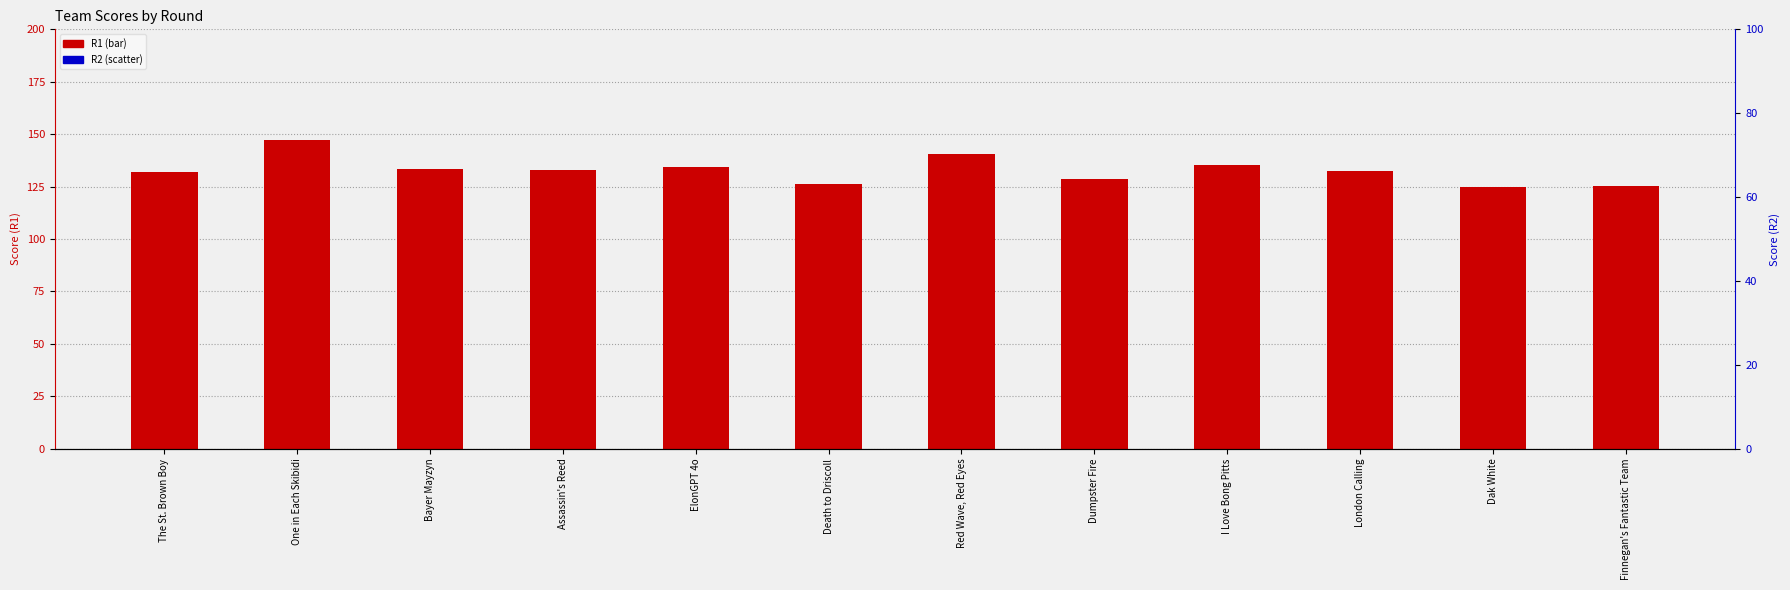

Which series has the largest Y range (max minus min)?

R1